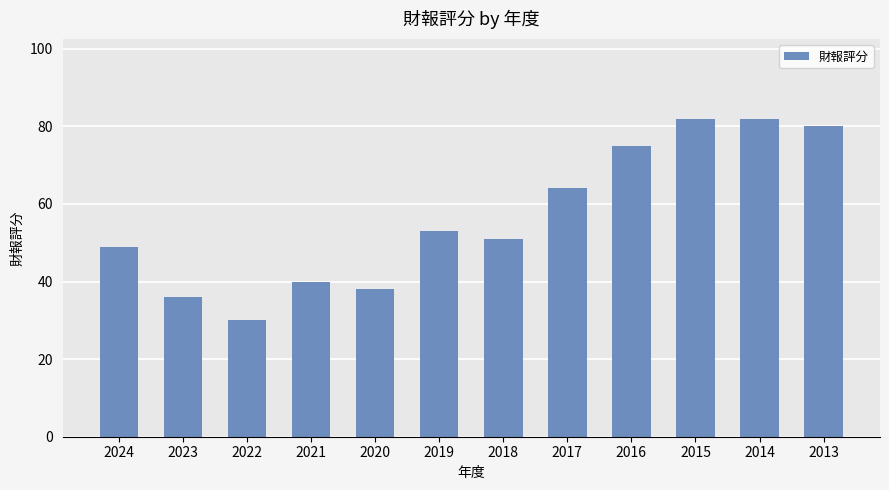

Which has a higher value, 2018 or 2021?

2018